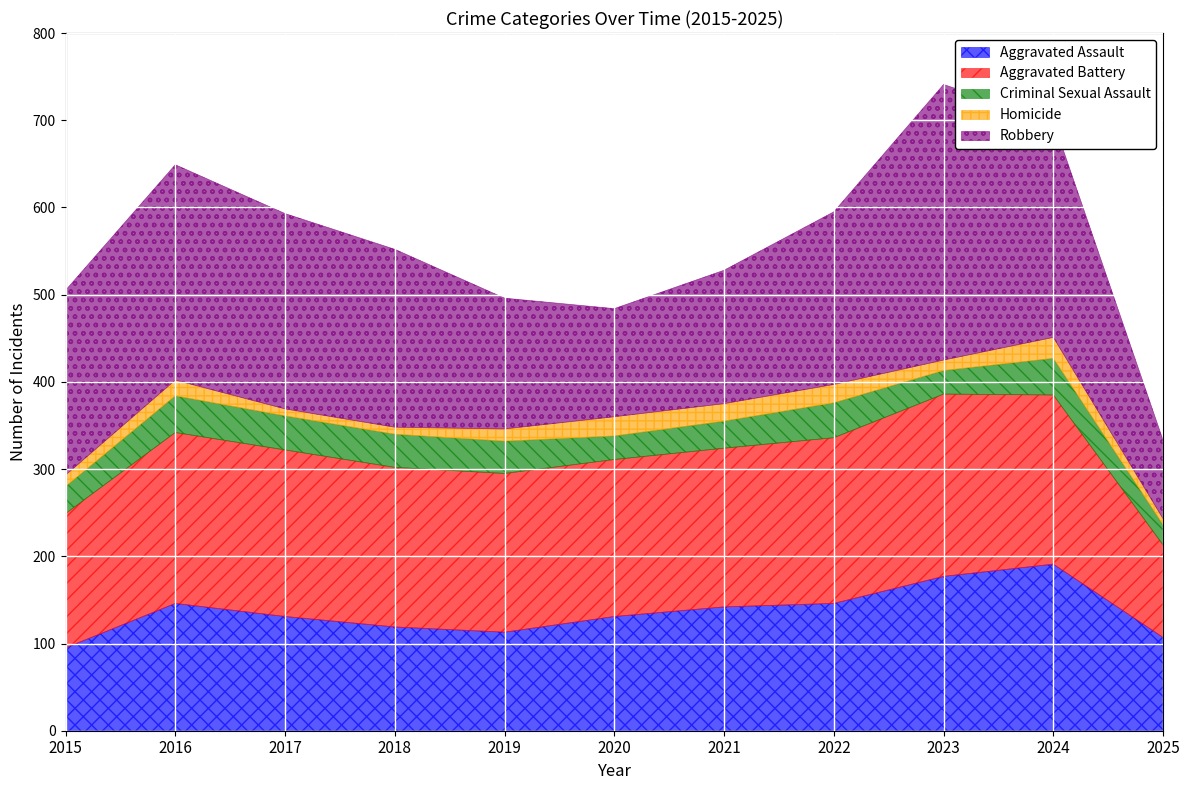

List the labels in order of Criminal Sexual Assault value, largest first.

2016, 2024, 2022, 2017, 2018, 2019, 2015, 2021, 2020, 2023, 2025